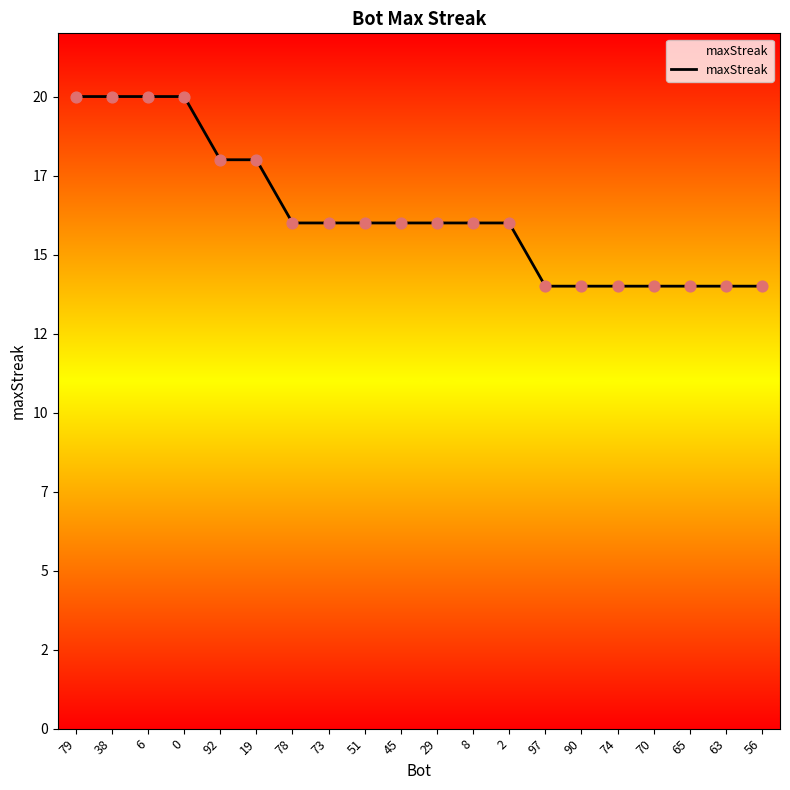

Approximately how many times larger is the value at 70 compared to 29?

0.9